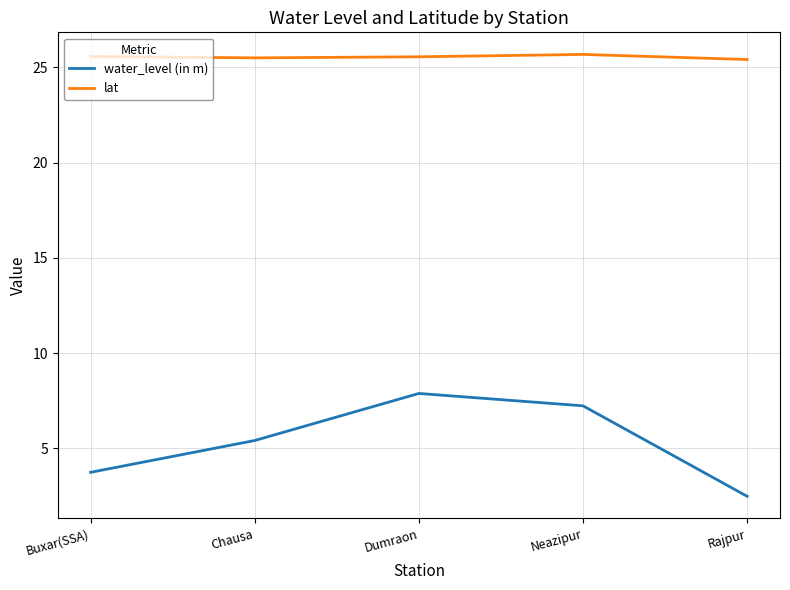

How many lines are shown in the chart?

2